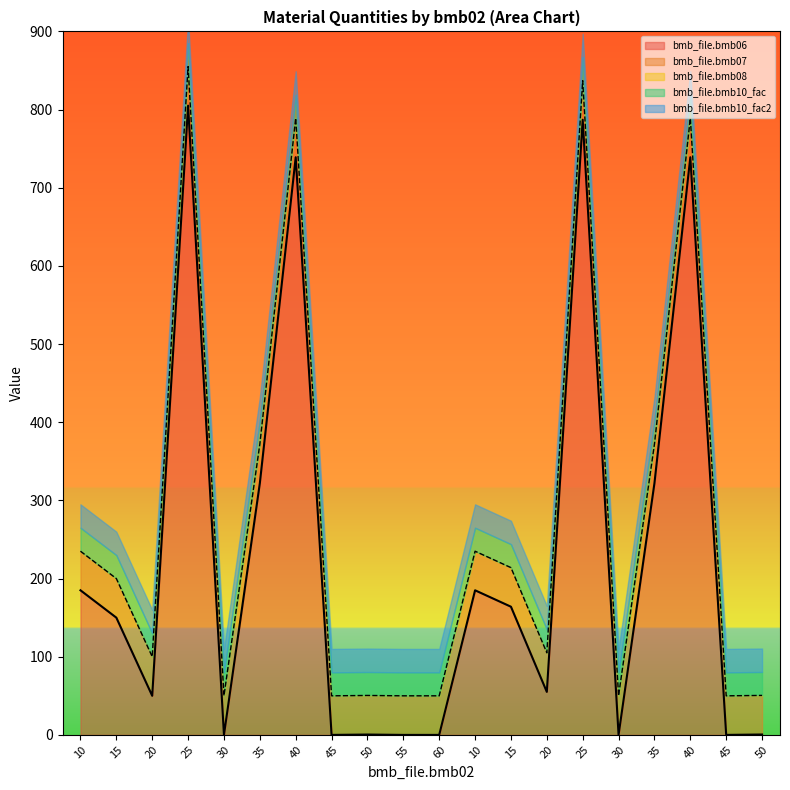

Which series has the largest range (max minus min)?

bmb_file.bmb06